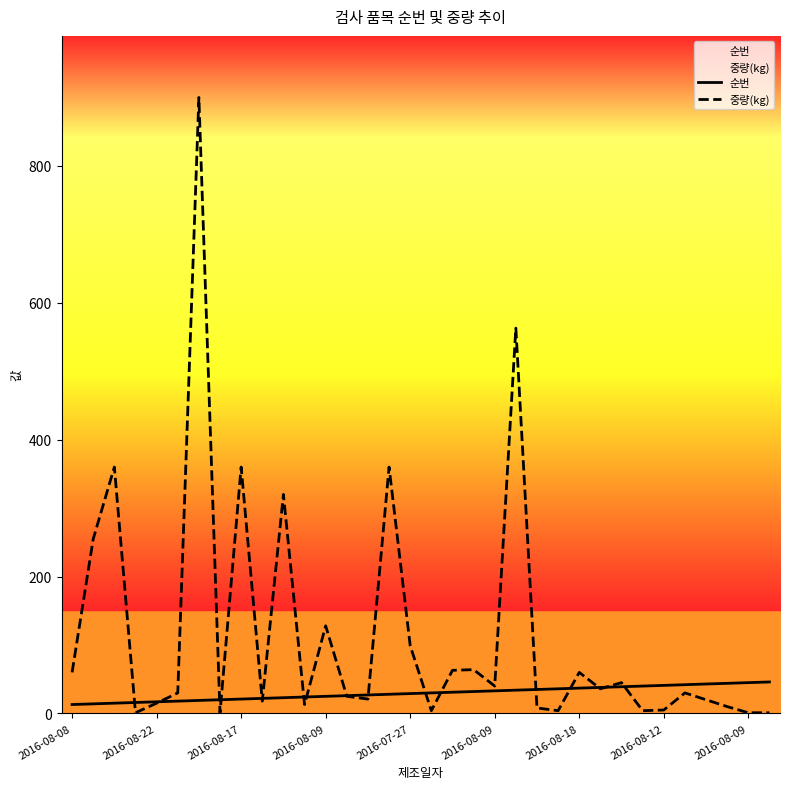

How many intersections are there between 순번 and 중량(kg)?

17